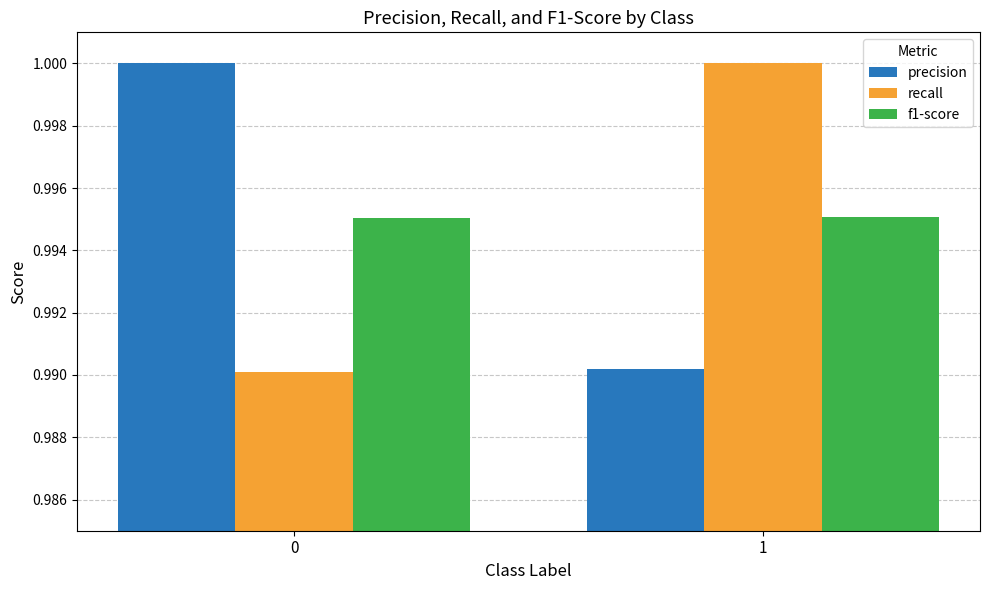

Does the chart contain any negative values?

No